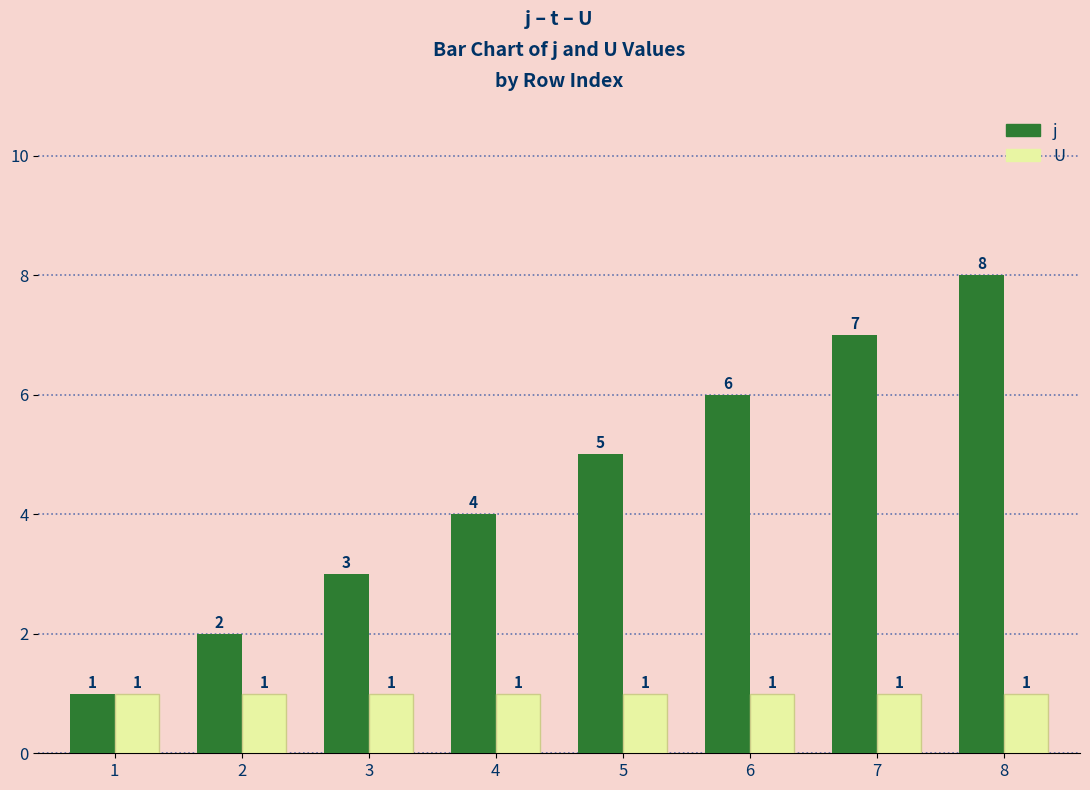

What is the lowest value of the U series?

1